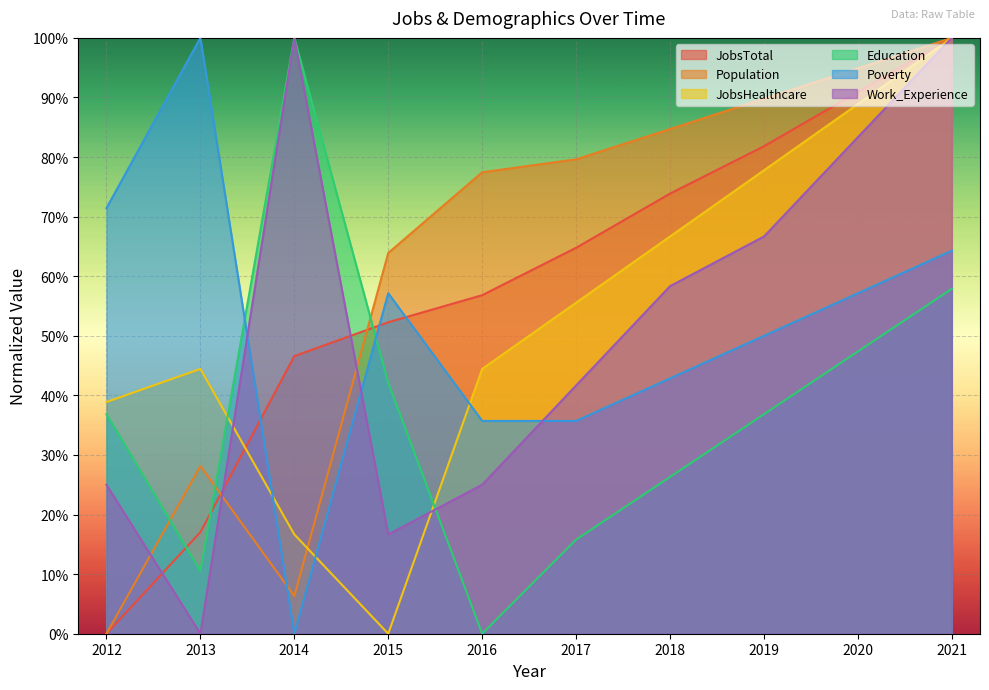

Reading right to left, what are all the values shown in this chart?

JobsTotal: 1.0	0.9	0.8	0.7	0.6	0.6	0.5	0.5	0.2	0.0
Population: 1.0	0.9	0.9	0.8	0.8	0.8	0.6	0.1	0.3	0.0
JobsHealthcare: 1.0	0.9	0.8	0.7	0.6	0.4	0.0	0.2	0.4	0.4
Education: 0.6	0.5	0.4	0.3	0.2	0.0	0.4	1.0	0.1	0.4
Poverty: 0.6	0.6	0.5	0.4	0.4	0.4	0.6	0.0	1.0	0.7
Work_Experience: 1.0	0.8	0.7	0.6	0.4	0.2	0.2	1.0	0.0	0.2